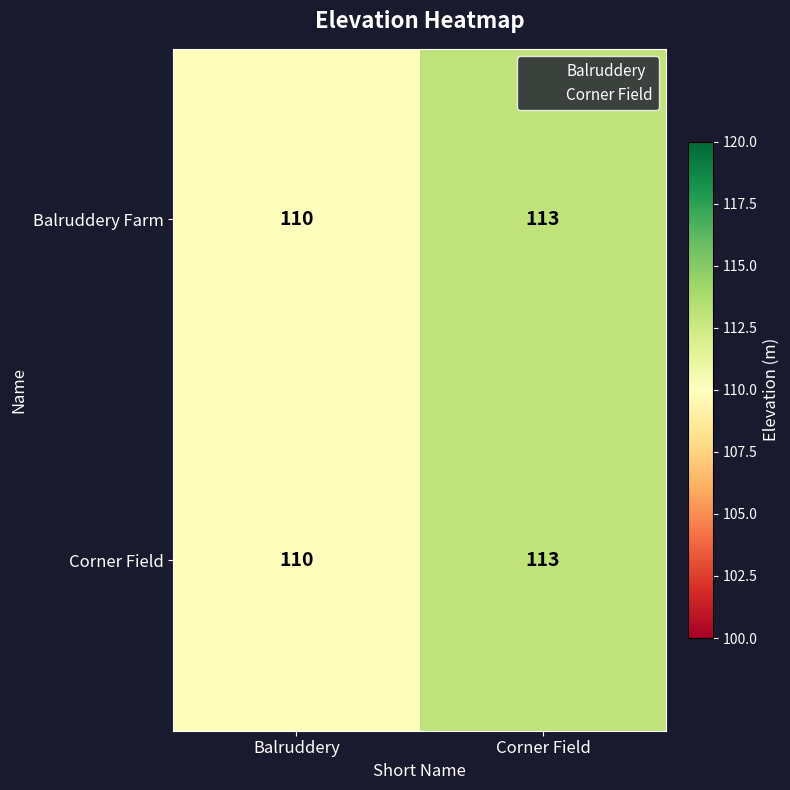

Where is Corner Field nearest to the value 111?

Balruddery